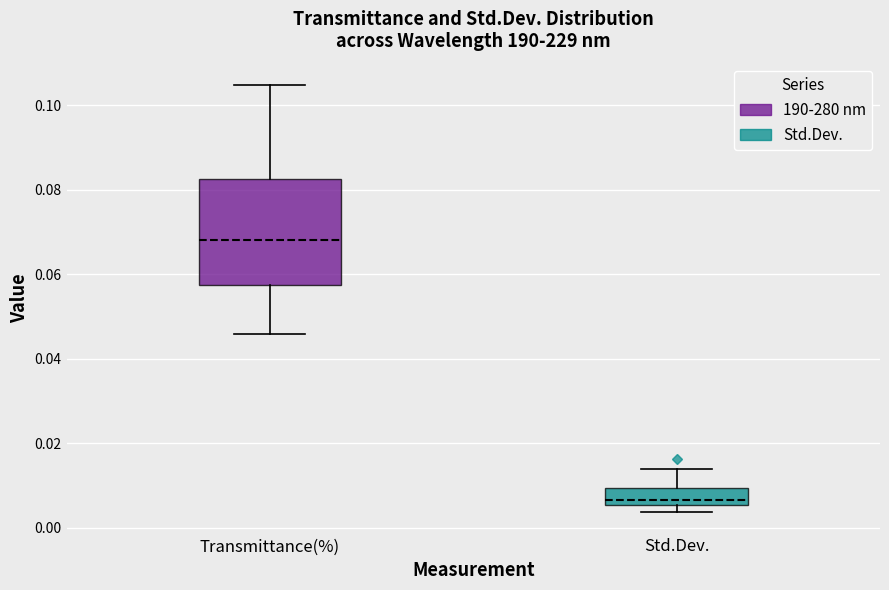

Reading left to right, read every box against the y-axis: the position of its median line, the range the box covers, and the ends of its whiskers. The values are not printed on the chart, so give them approximately, as read against the axis.

Transmittance(%): median 0.068, box 0.058 to 0.082, whiskers 0.046 to 0.104
Std.Dev.: median 0.006 (just above the box's lower edge), box 0.006 to 0.010, whiskers 0.004 to 0.014